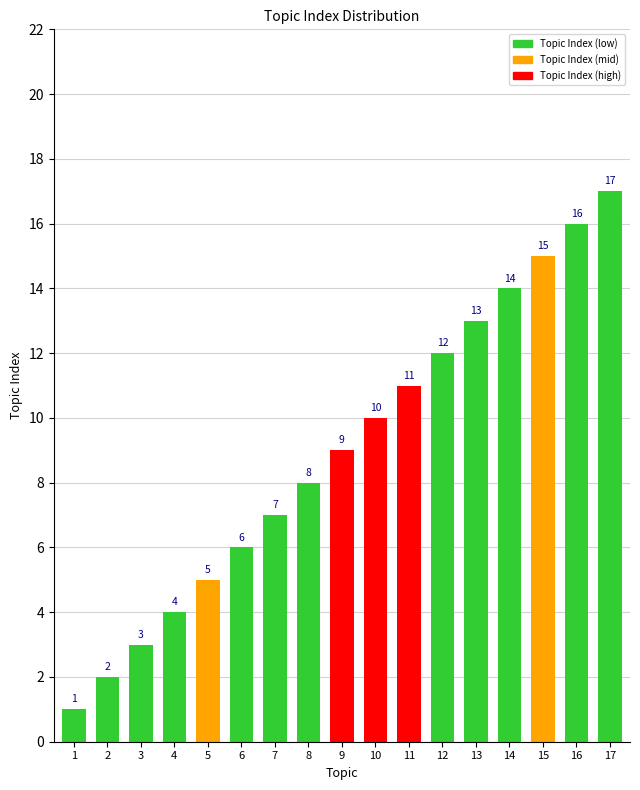

At which label is the value closest to 9?

9